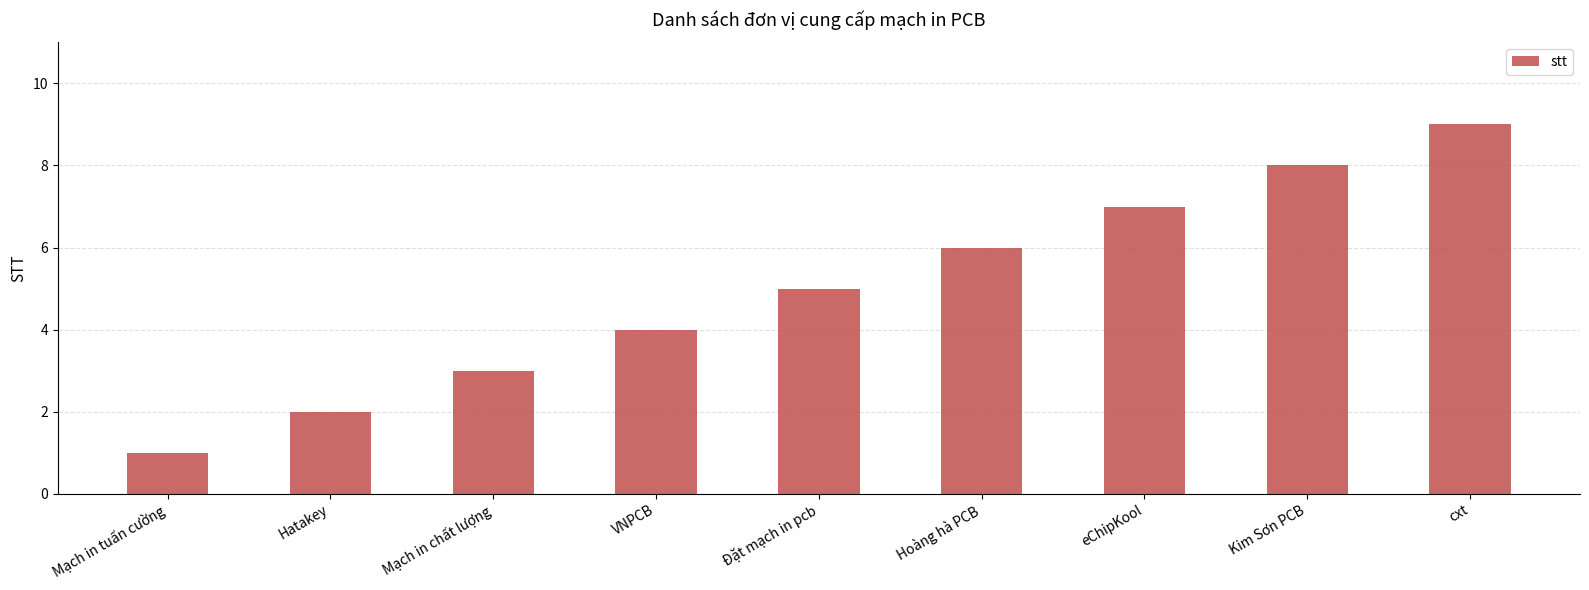

How many series are shown in this chart?

1